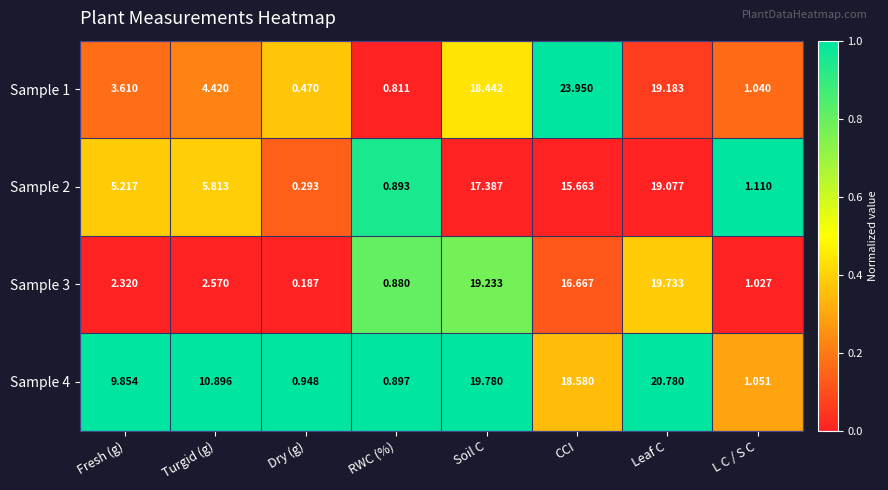

List the labels in order of Sample 1 value, largest first.

CCI, Leaf C, Soil C, Turgid (g), Fresh (g), L C / S C, RWC (%), Dry (g)